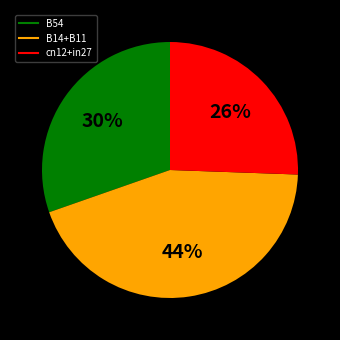

To the nearest percent, what is the average slice percentage?

33%